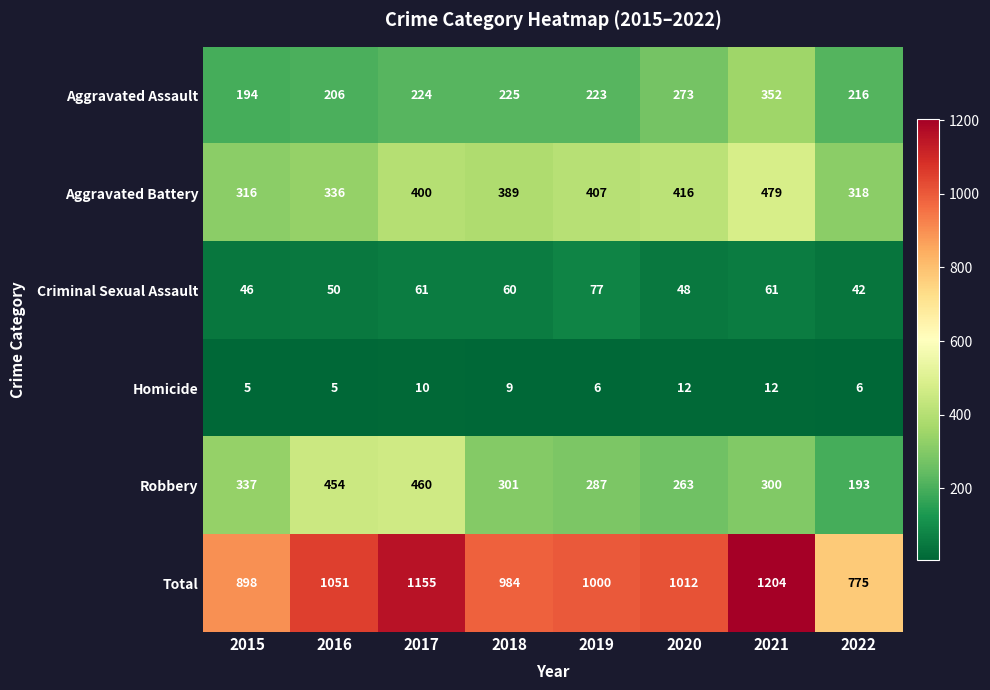

List the series in order of their peak value, lowest first.

Homicide, Criminal Sexual Assault, Aggravated Assault, Robbery, Aggravated Battery, Total